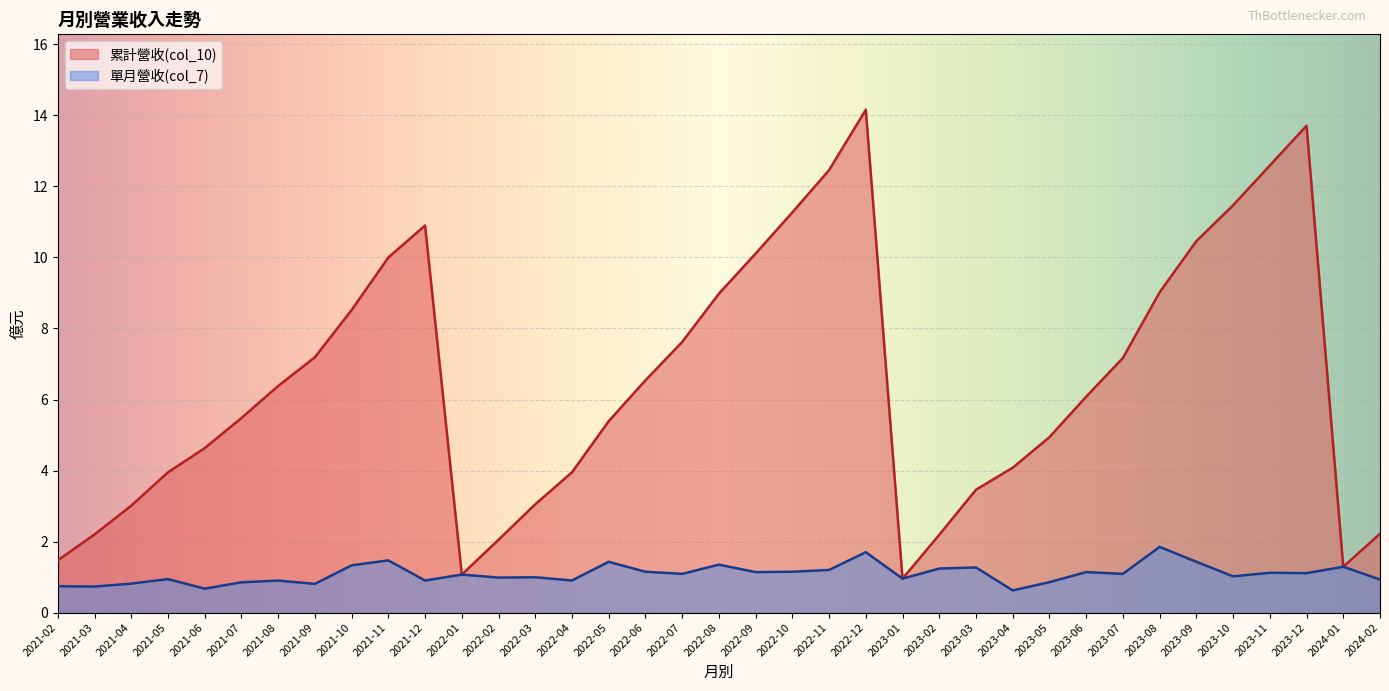

True or false: 累計營收(col_10) and 單月營收(col_7) intersect in this chart.

False